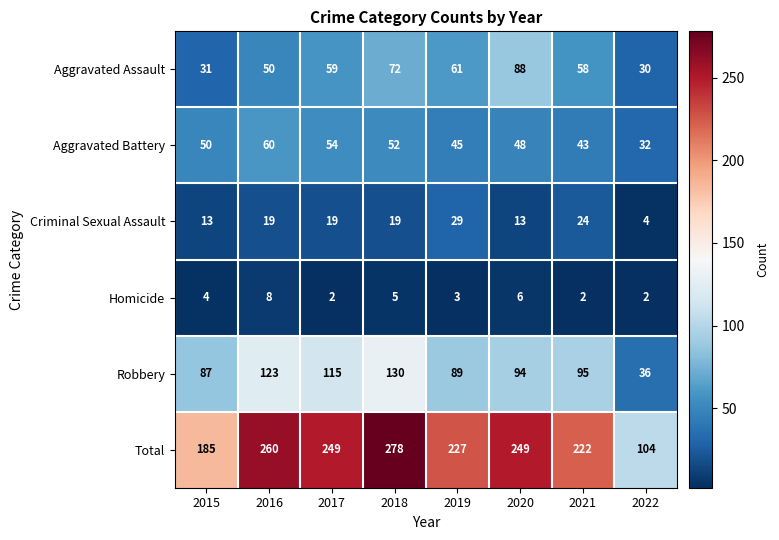

What is the difference between the maximum and minimum values in the Robbery series?

94